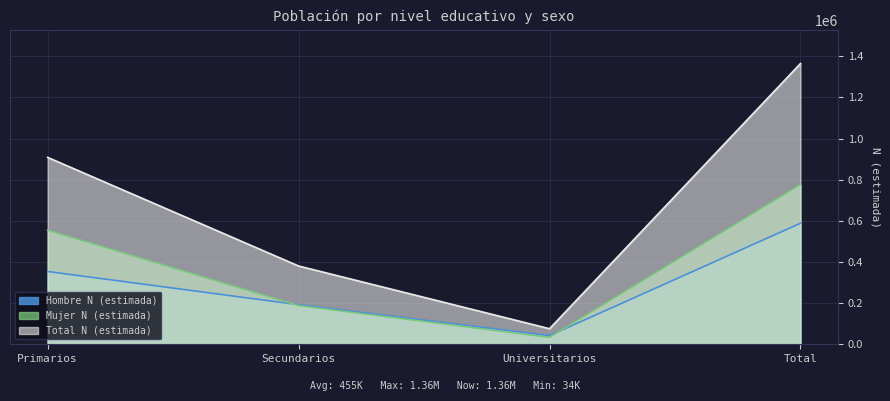

What is the difference between the highest and lowest values at Total?

776505